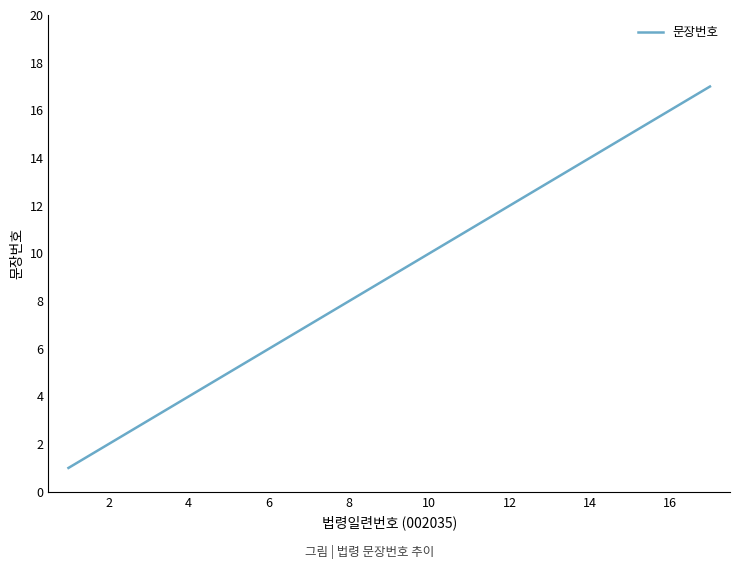

How many lines are shown in the chart?

1